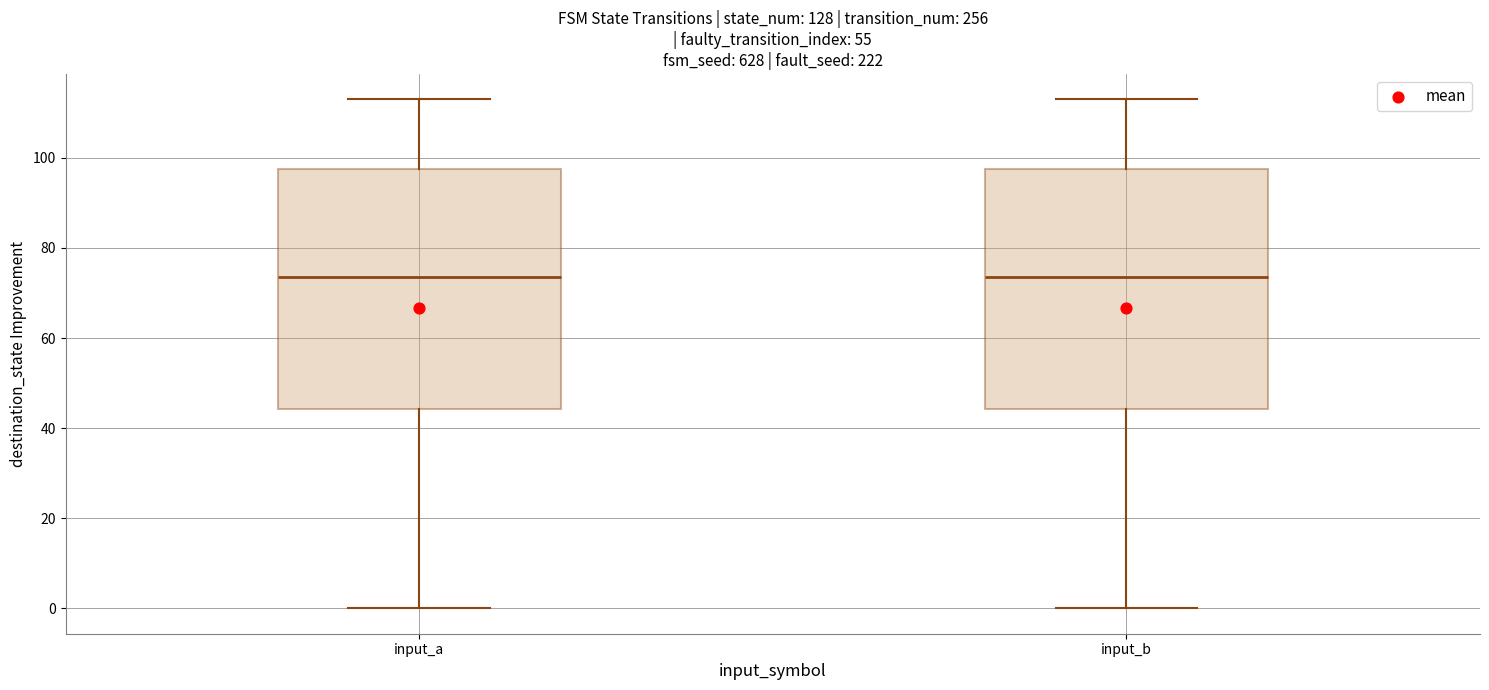

Where is the upper edge of the box for input_a on the y-axis? The values are not printed on the chart, so give them approximately, as read against the axis.

98